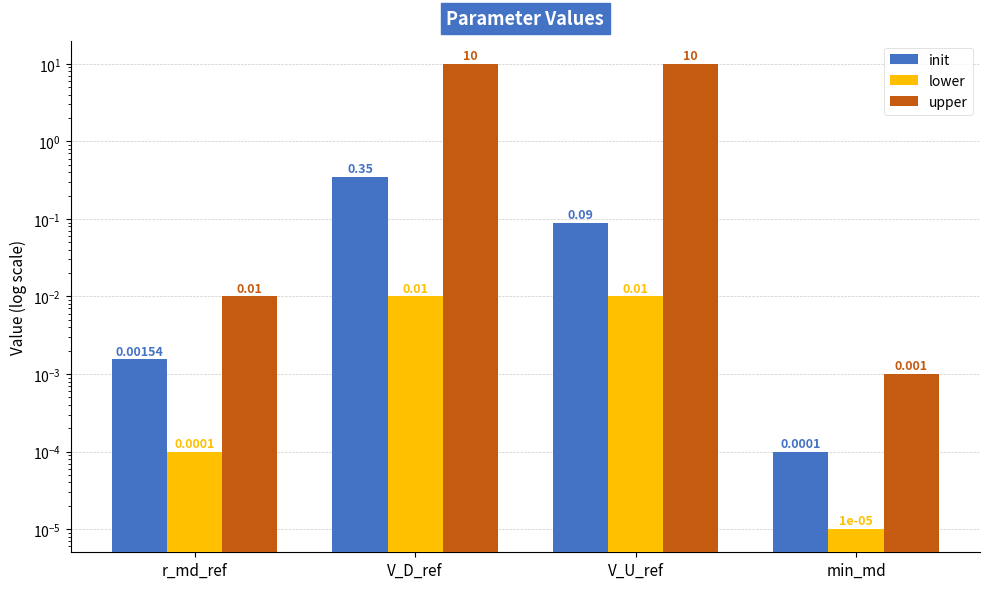

What is the label of the 3rd bar from the right?

V_D_ref